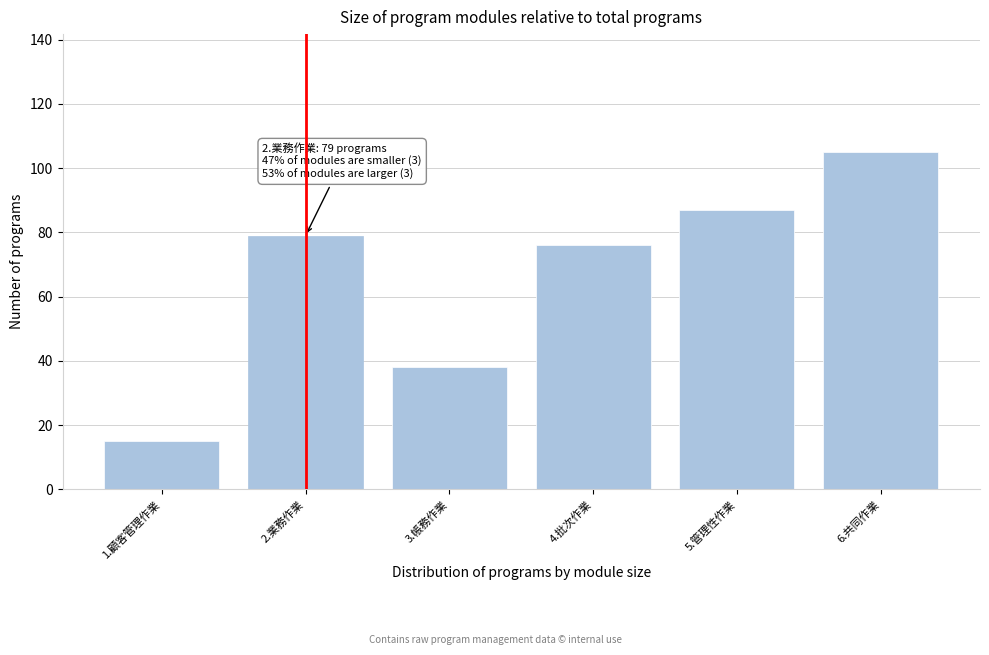

Reading left to right, extract all data points from this chart.

15	79	38	76	87	105